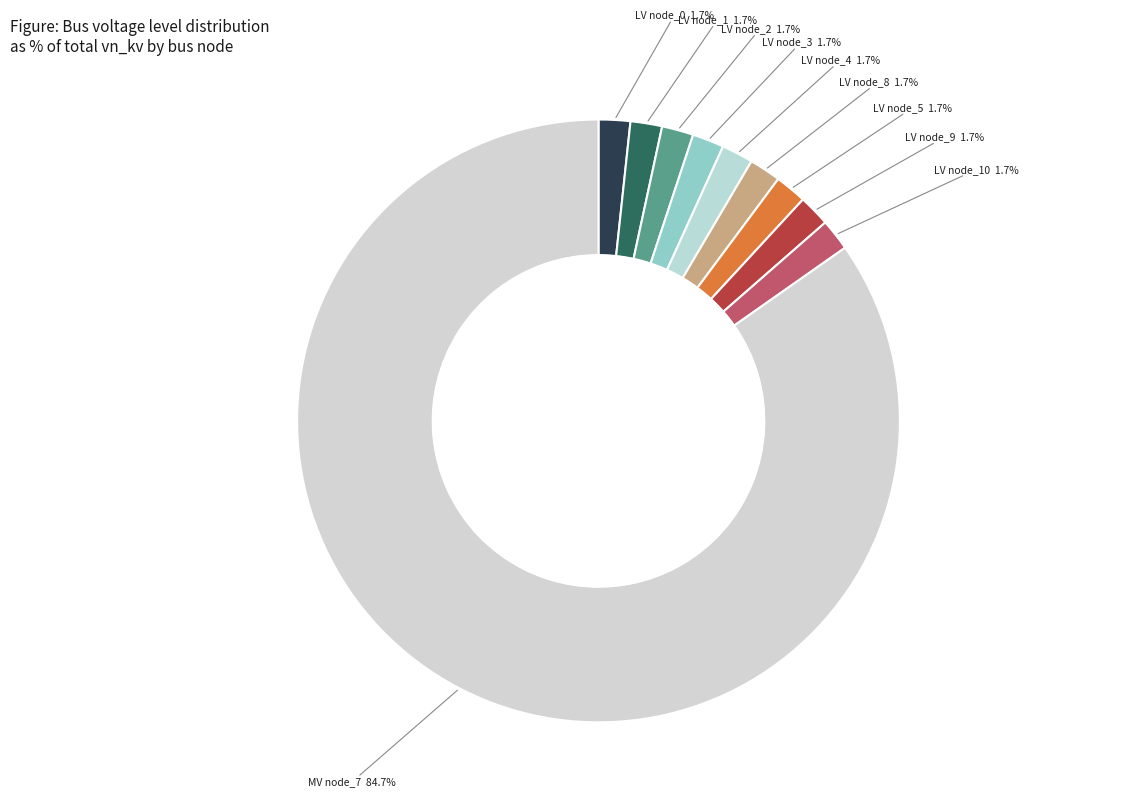

To the nearest percent, what is the average slice percentage?

10%